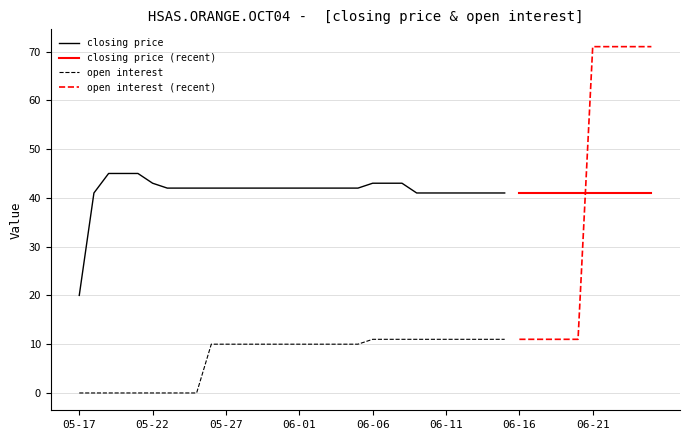

Which label corresponds to the largest value in the chart?

2004-06-21